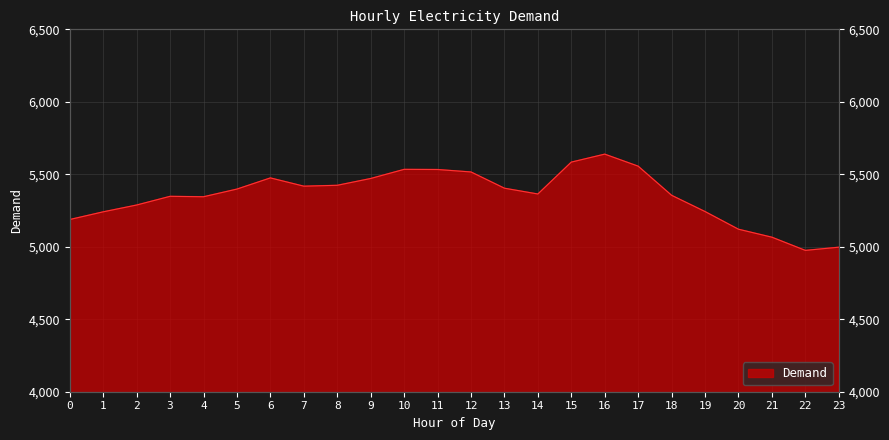

List the labels in order of value, smallest first.

22, 23, 21, 20, 0, 1, 19, 2, 4, 3, 18, 14, 5, 13, 7, 8, 9, 6, 12, 11, 10, 17, 15, 16